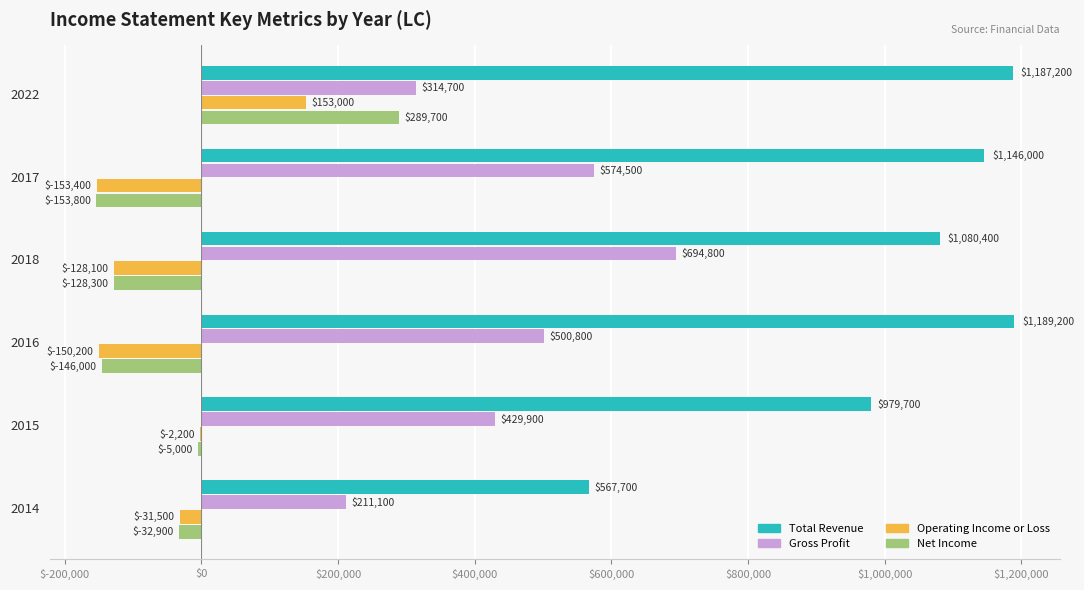

Count the number of categories in the chart.

6